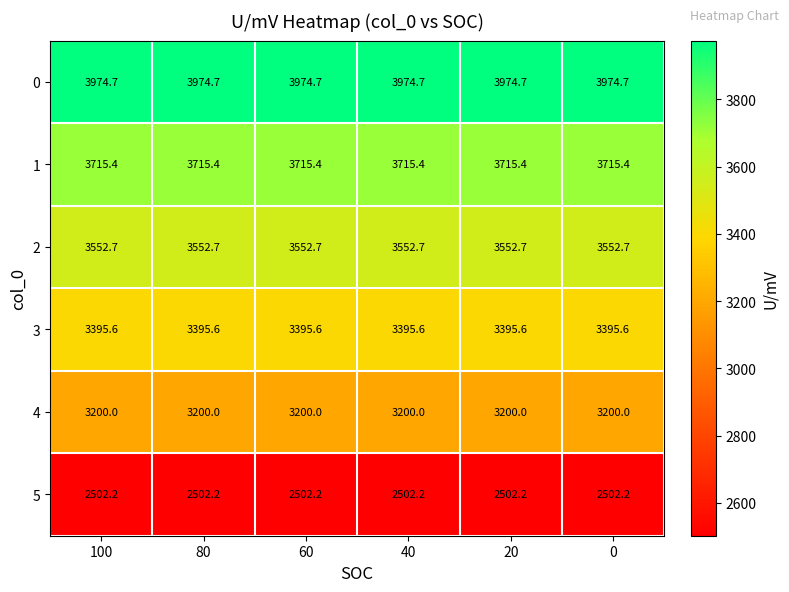

Is it true that 0 equals 6329.3 at 0?

False